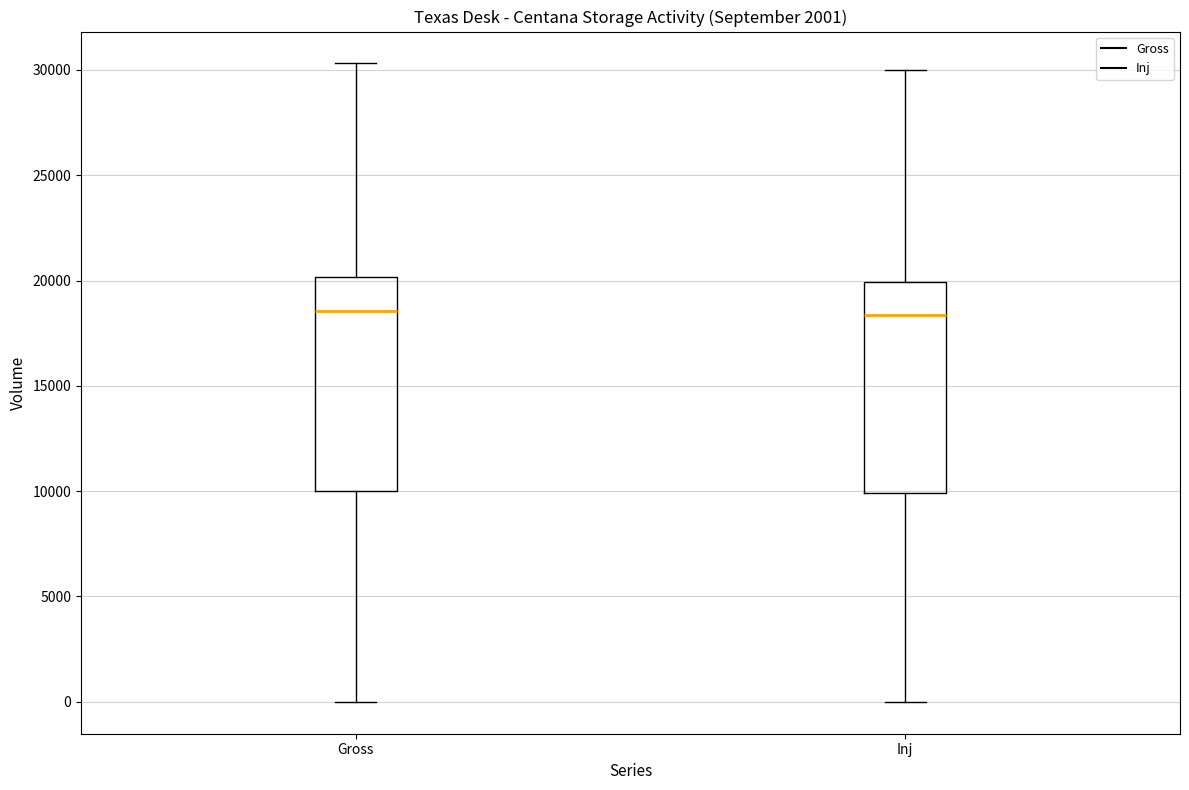

Where is the upper edge of the box for Inj on the y-axis? The values are not printed on the chart, so give them approximately, as read against the axis.

20000